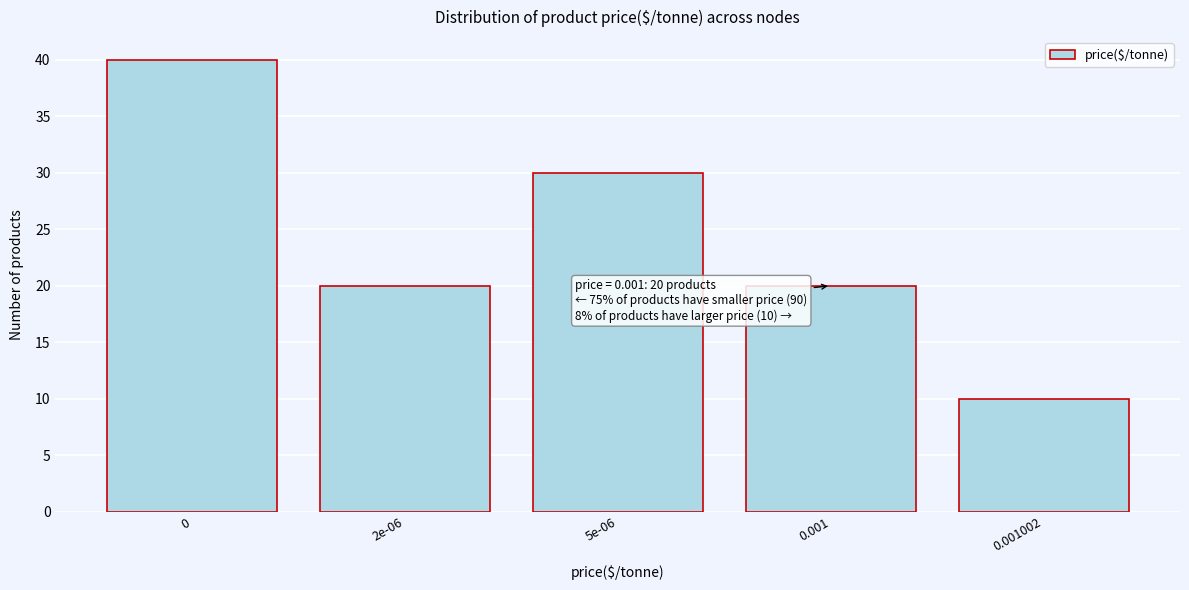

Reading left to right, extract all data points from this chart.

40	20	30	20	10